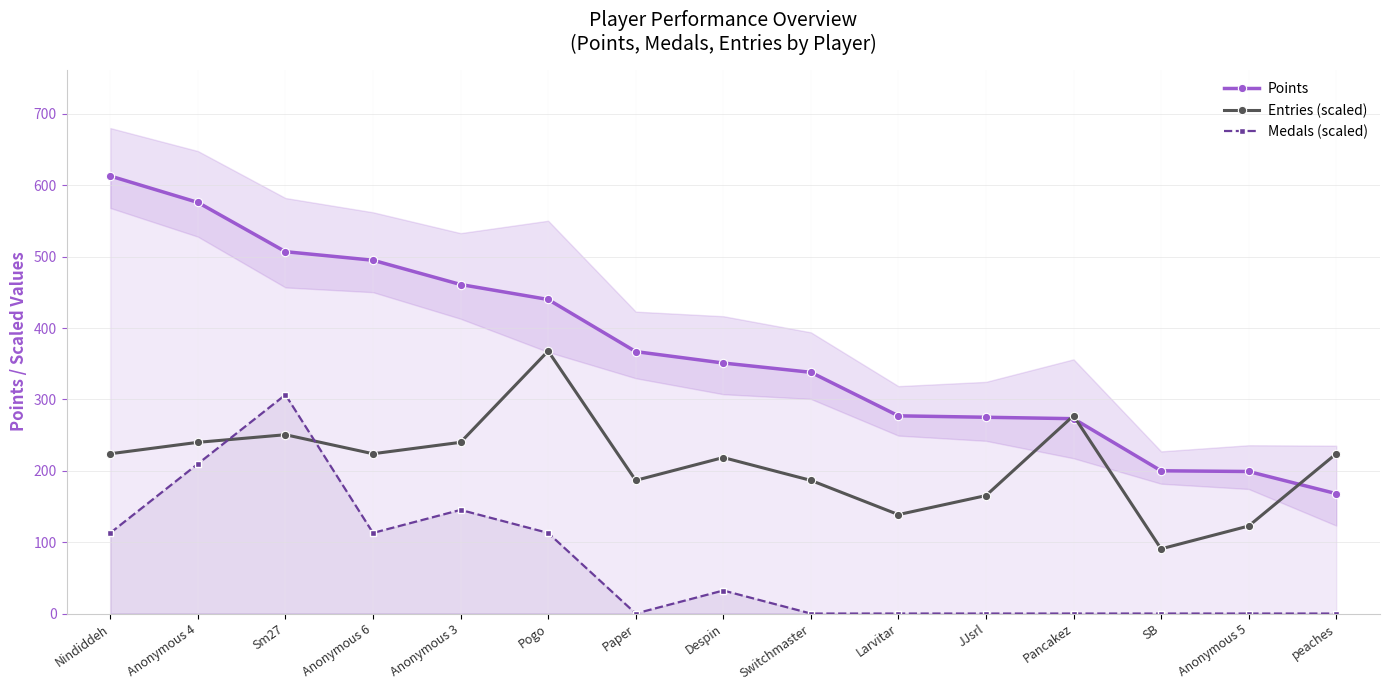

What is the difference between the second highest and second lowest values in the Entries (scaled) series?

154.6